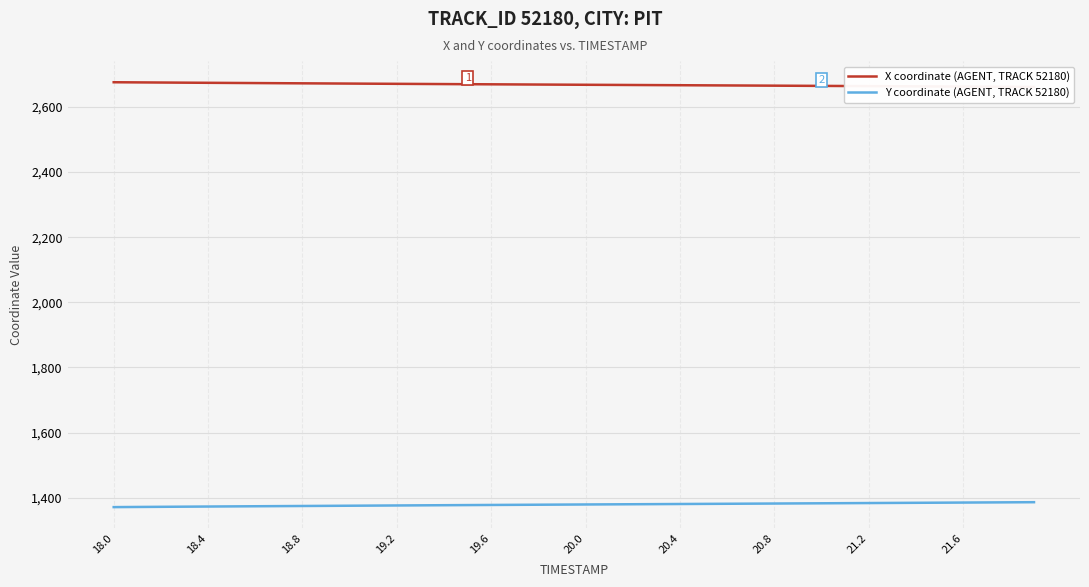

Reading left to right, transcribe all the data shown in this chart.

X coordinate (AGENT, TRACK 52180): 2675.8	2675.3	2674.9	2674.5	2674.1	2673.7	2673.3	2672.9	2672.5	2672.1	2671.7	2671.3	2670.9	2670.5	2670.2	2669.8	2669.4	2669.1	2668.7	2668.4	2668.0	2667.7	2667.3	2667.0	2666.7	2666.3	2666.0	2665.6	2665.3	2664.9	2664.6	2664.2	2663.9	2663.5	2663.2	2662.8	2662.5	2662.1	2661.8	2661.4
Y coordinate (AGENT, TRACK 52180): 1371.3	1371.8	1372.2	1372.7	1373.1	1373.5	1373.9	1374.3	1374.8	1375.2	1375.6	1376.0	1376.4	1376.8	1377.2	1377.5	1377.9	1378.3	1378.7	1379.0	1379.4	1379.8	1380.1	1380.5	1380.8	1381.2	1381.6	1381.9	1382.3	1382.7	1383.0	1383.4	1383.8	1384.2	1384.5	1384.9	1385.3	1385.7	1386.0	1386.4